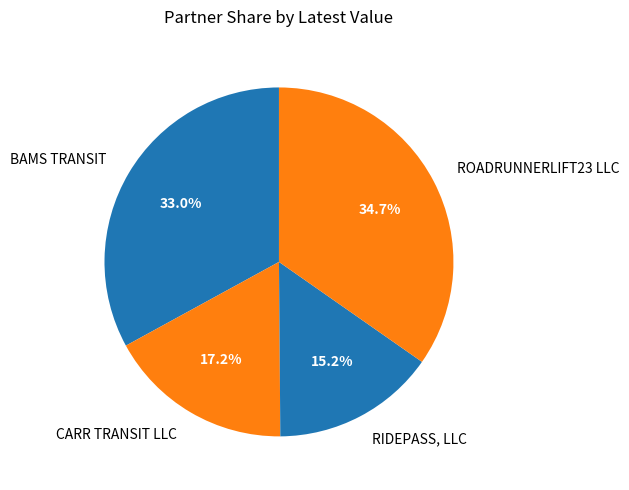

Between CARR TRANSIT LLC and ROADRUNNERLIFT23 LLC, which is larger?

ROADRUNNERLIFT23 LLC